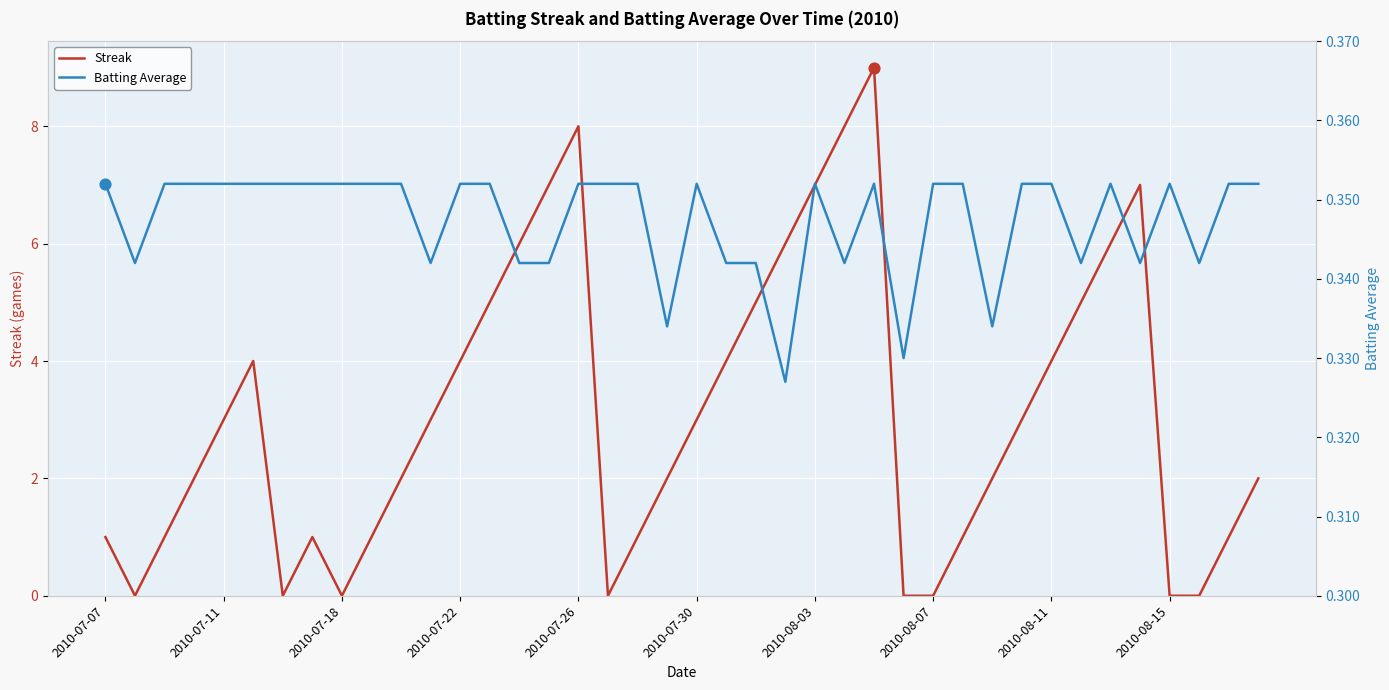

Is the value of Streak at 27 greater than the value of Batting Average at 39?

No